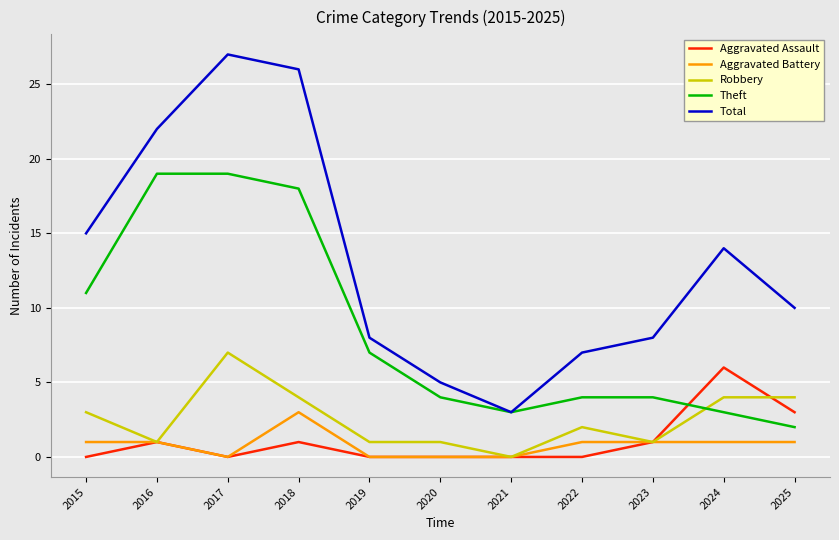

Between which two adjacent categories do Theft and Robbery first intersect?

2023 and 2024